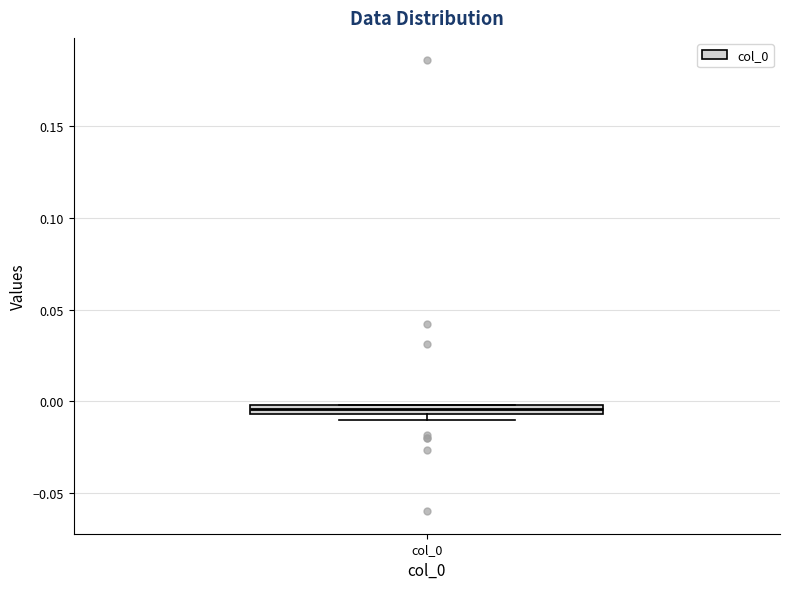

Where is the lower edge of the box for col_0 on the y-axis? The values are not printed on the chart, so give them approximately, as read against the axis.

-0.005